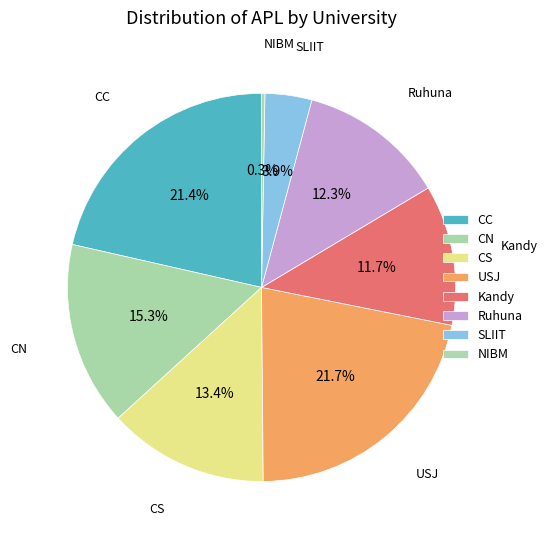

To the nearest percent, what is the difference between the largest and smallest slice percentages?

22%